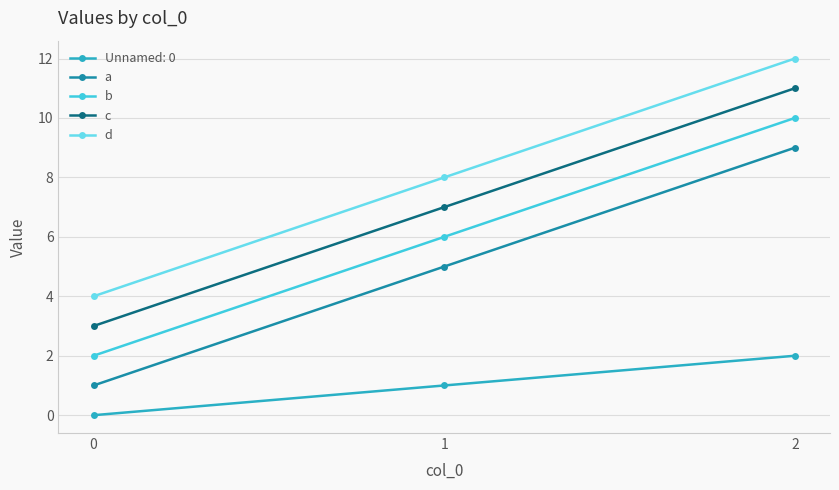

What is the minimum value for c?

3